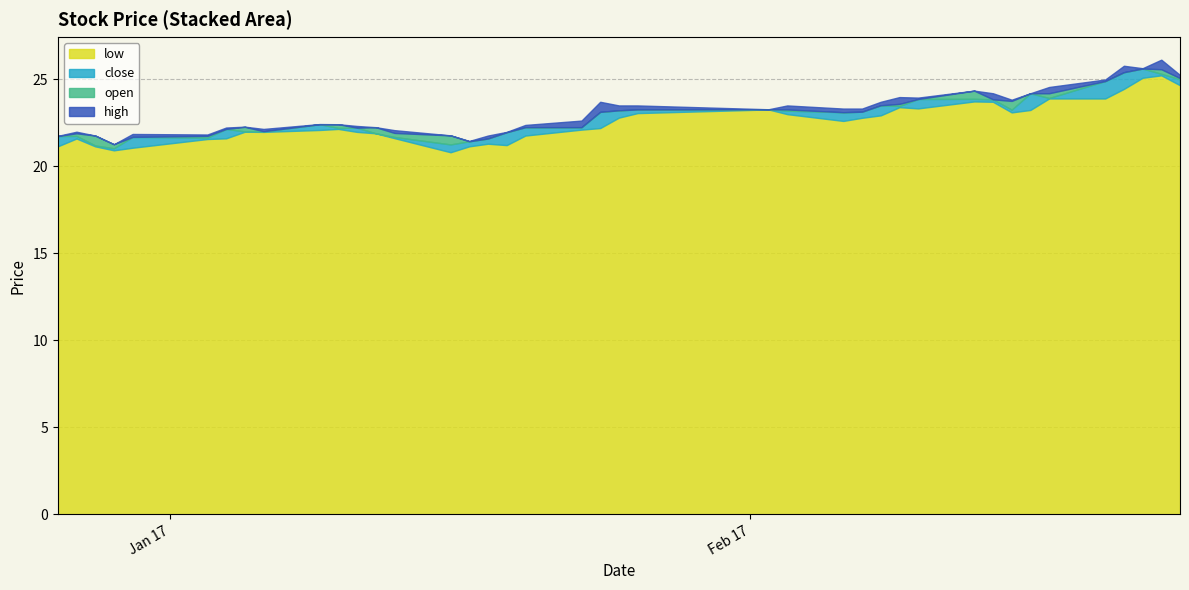

Is it true that open equals 17.0 at 2017-02-22?

False